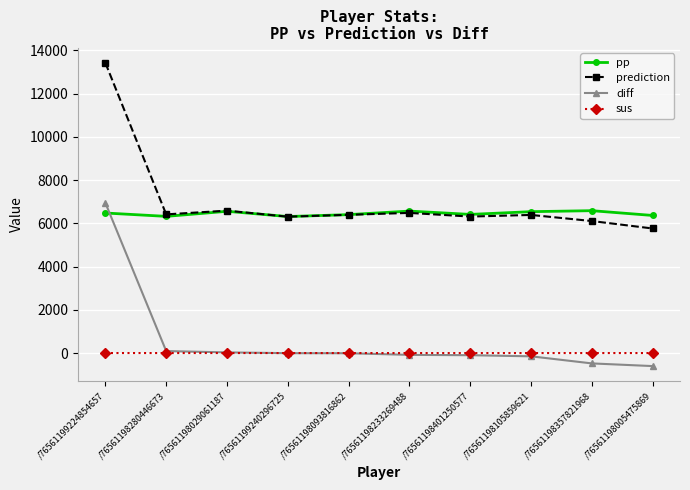

What are all the series names shown in the legend?

pp, prediction, diff, sus